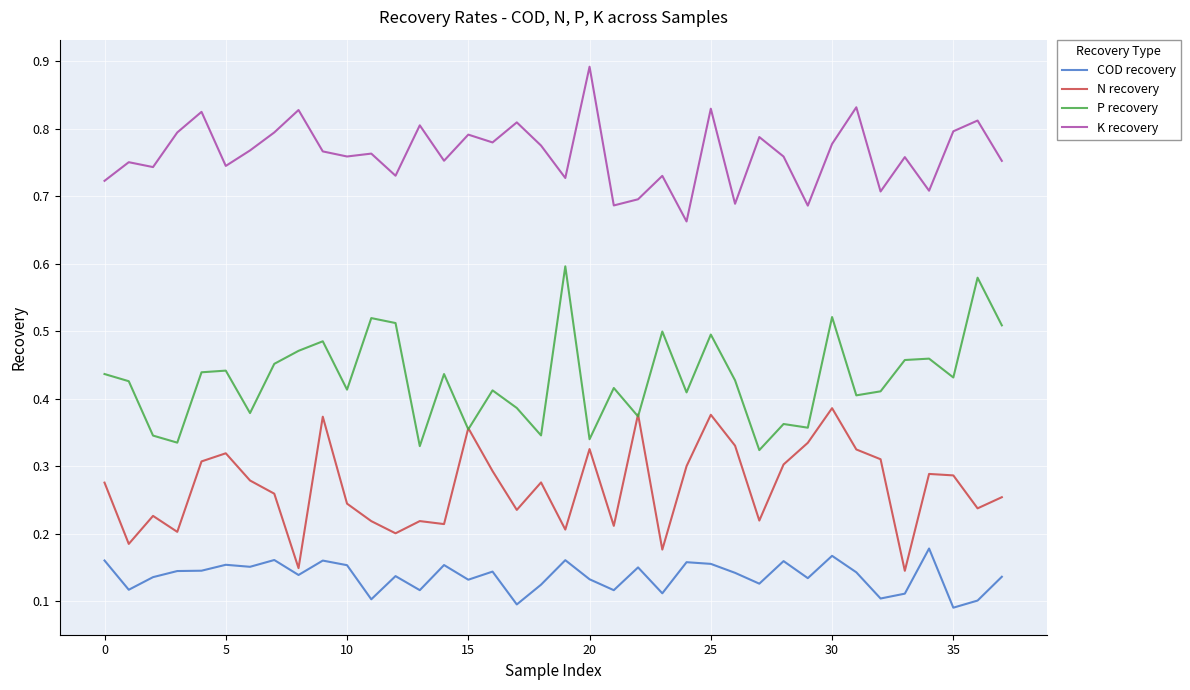

Which series has the largest total across all categories?

K recovery